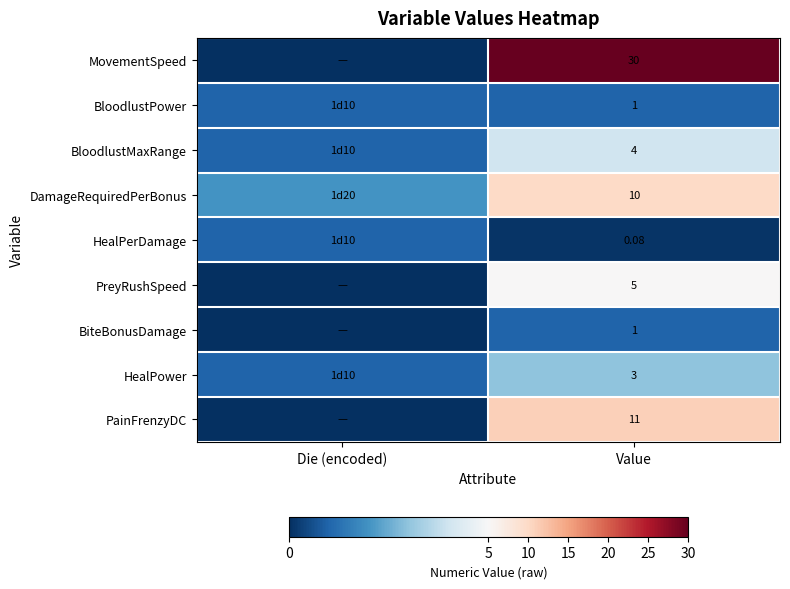

Is the value of PainFrenzyDC at Value greater than the value of HealPower at Value?

Yes